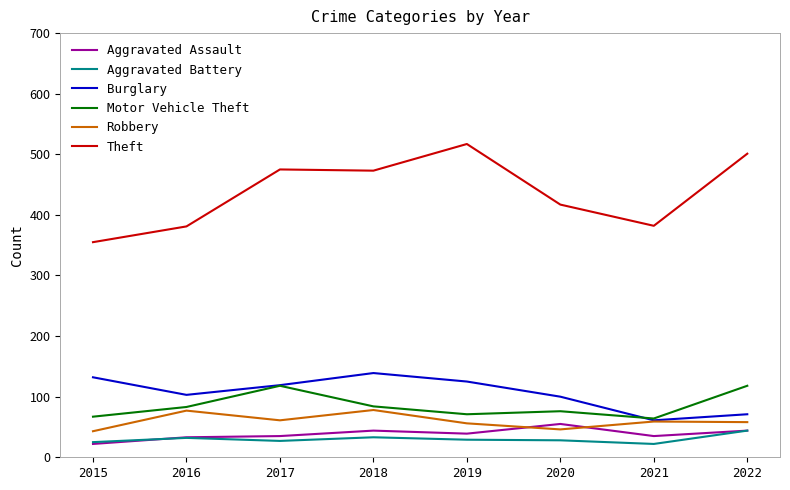

True or false: Motor Vehicle Theft and Theft intersect in this chart.

False